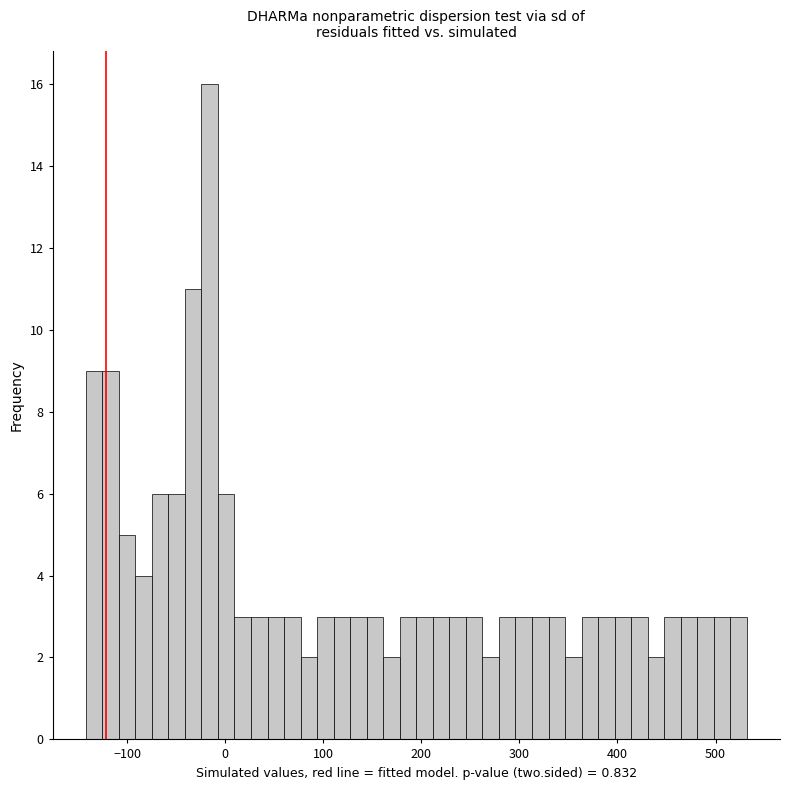

Around what value on the x-axis is the tallest bar? Give the approximate position of its centre, as read against the axis.

-20